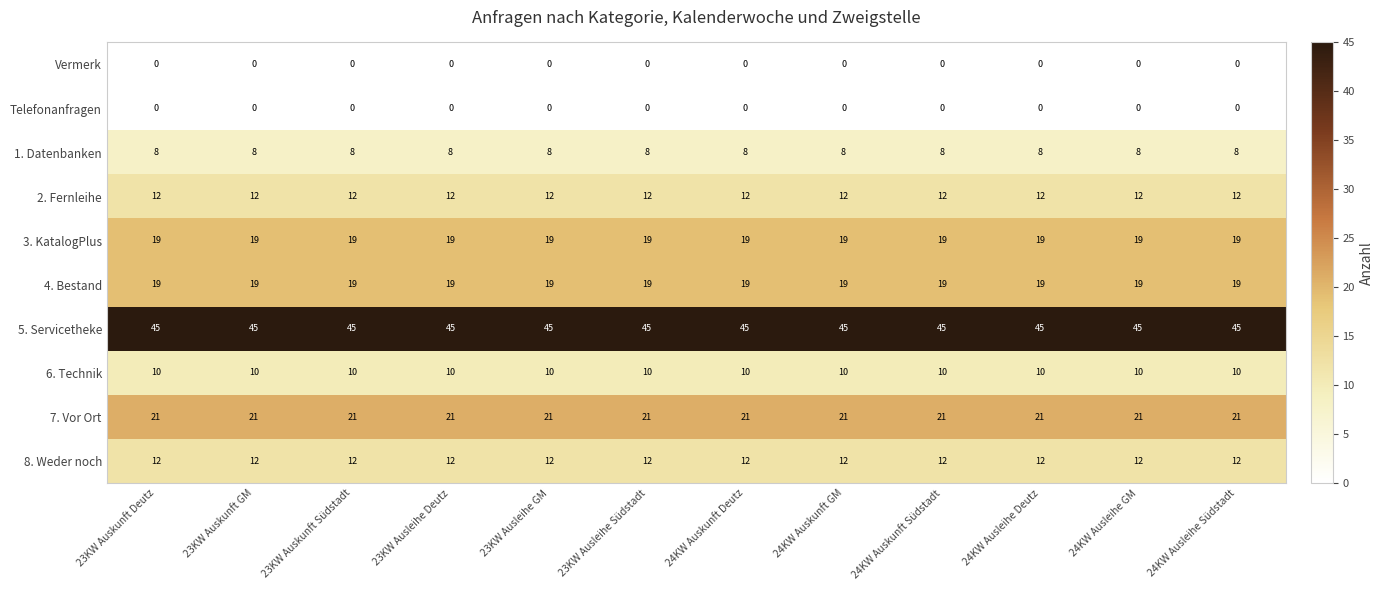

The 2. Fernleihe series shows 12 at 23KW Ausleihe Südstadt. True or false?

True